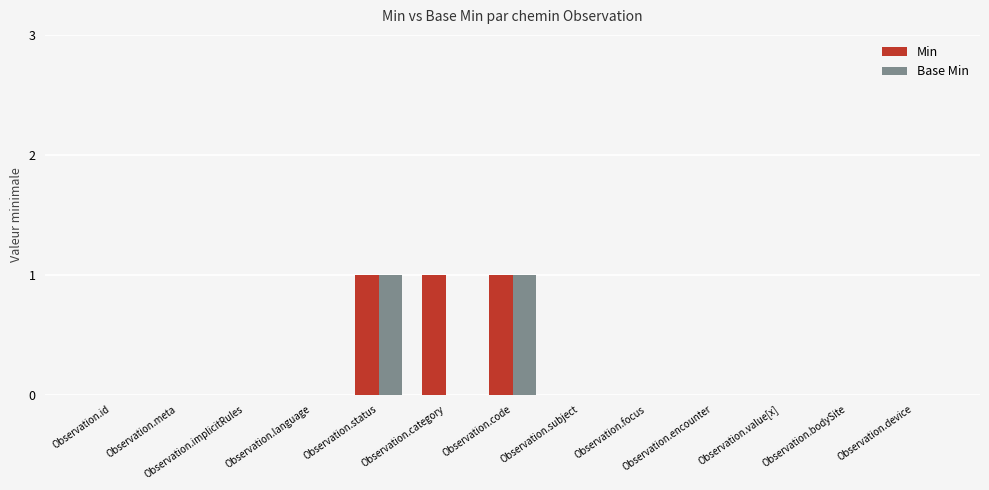

Are the bars grouped side by side (vs. stacked)?

Yes